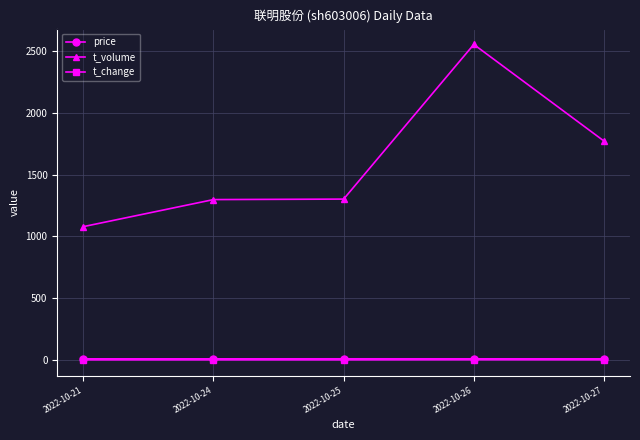

At which category is the sum across all series the highest?

2022-10-26